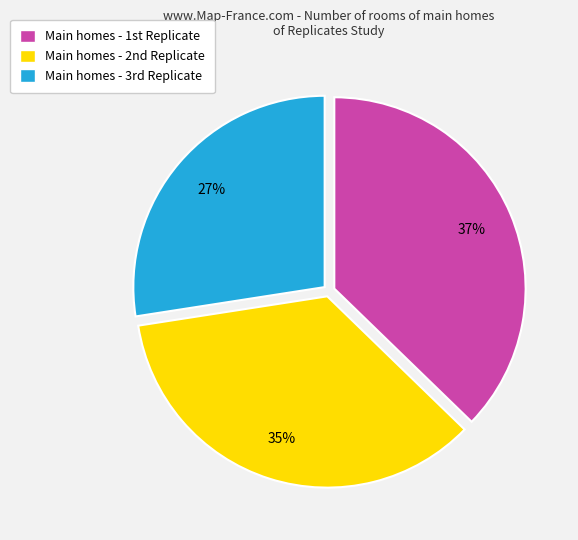

To the nearest percent, what is the difference between the largest and smallest slice percentages?

10%